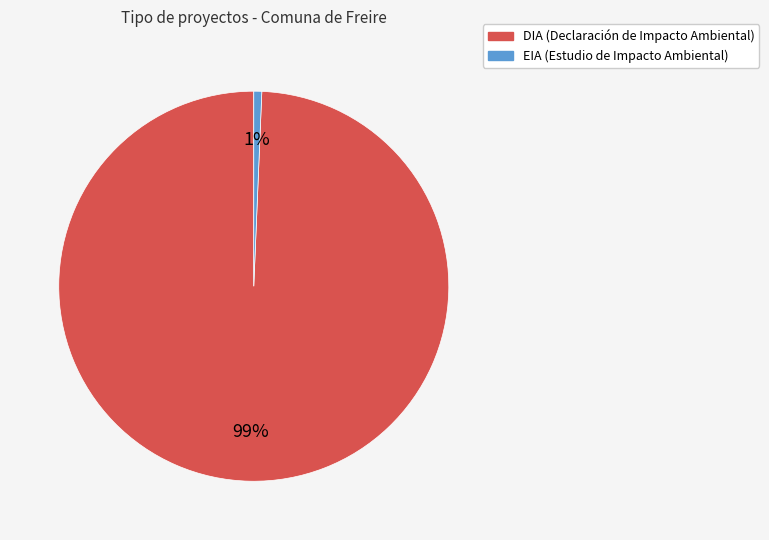

Do DIA and EIA together represent more than half of the pie?

Yes